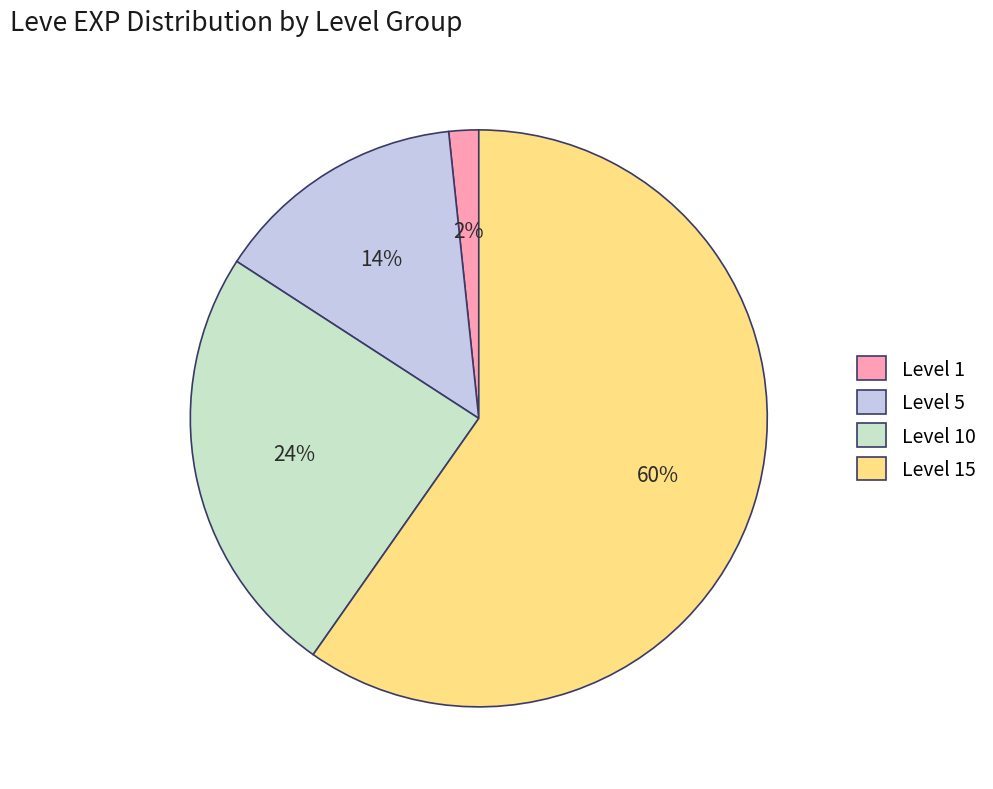

Is it true that Level 10 is 8% of the pie?

False